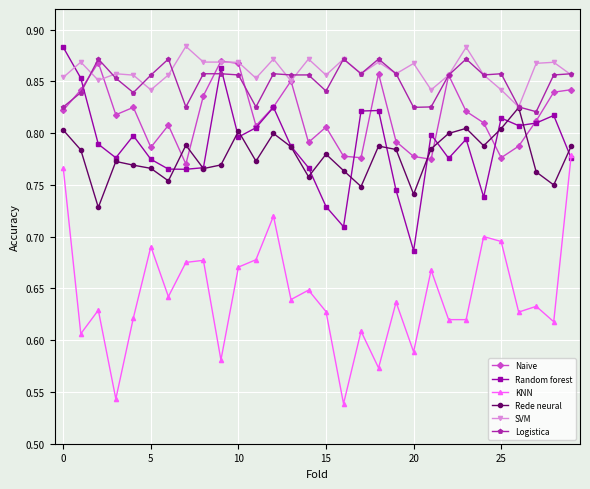

At how many categories does at least one series exceed 0?

30